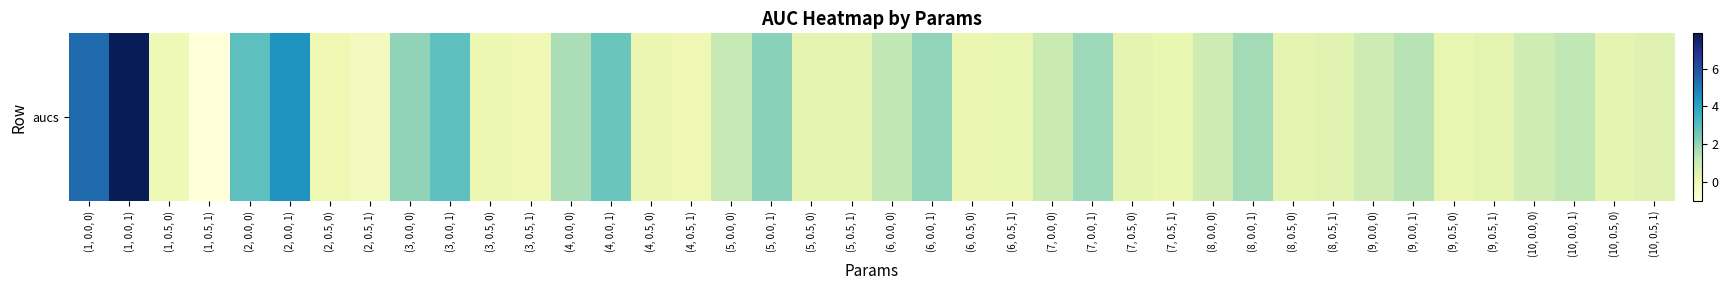

Reading left to right, what are all the values shown in this chart?

5.3	7.9	-0.1	-1.0	2.9	4.4	0.0	-0.3	2.0	2.9	0.1	-0.0	1.6	2.7	0.1	0.0	1.2	2.2	0.3	0.3	1.3	2.0	0.2	0.3	1.1	1.8	0.3	0.2	1.0	1.7	0.3	0.5	1.0	1.4	0.3	0.4	1.0	1.3	0.3	0.5